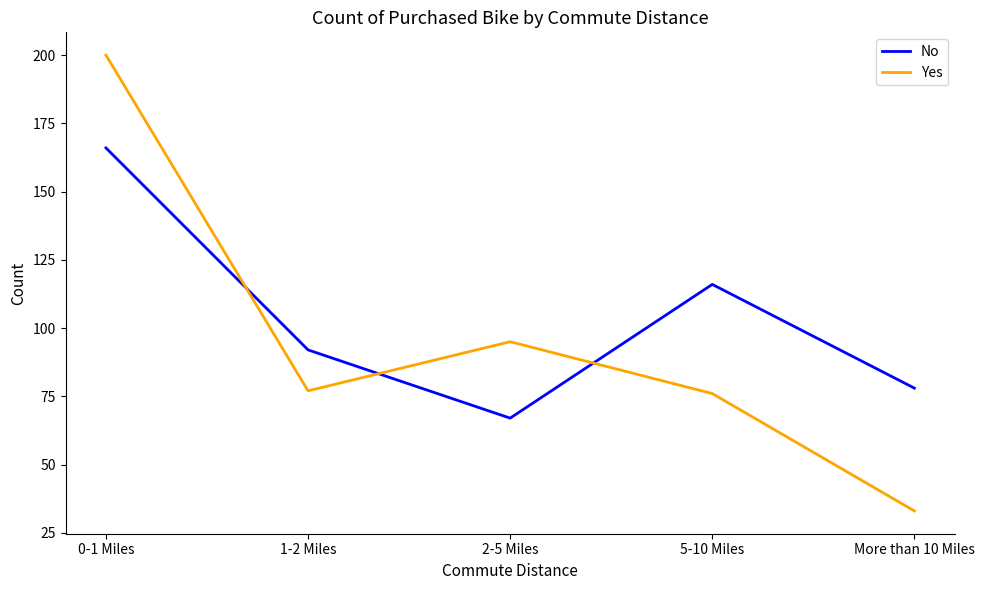

How many lines are shown in the chart?

2